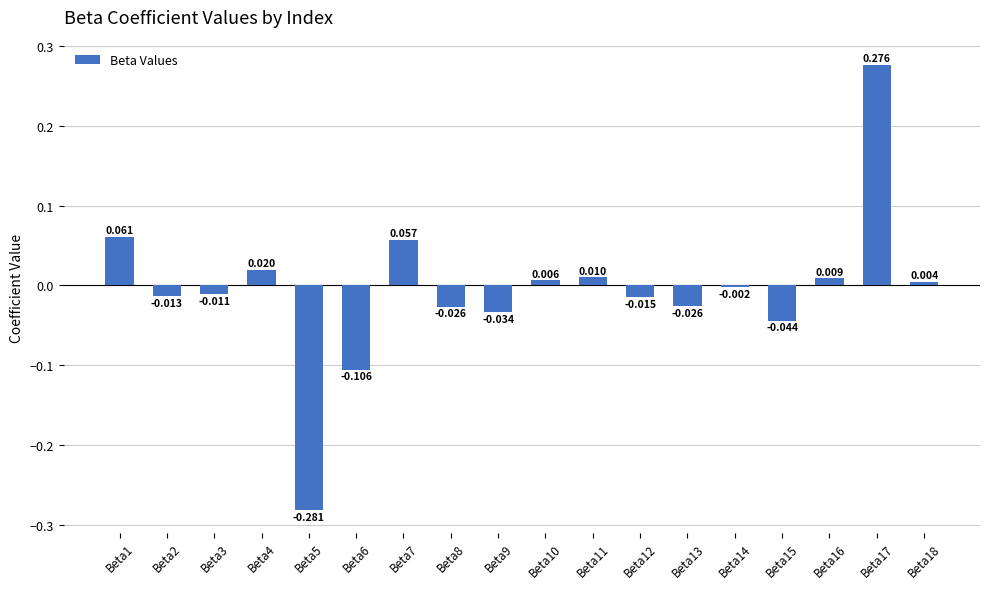

Reading right to left, what are all the values shown in this chart?

0.0	0.3	0.0	-0.0	-0.0	-0.0	-0.0	0.0	0.0	-0.0	-0.0	0.1	-0.1	-0.3	0.0	-0.0	-0.0	0.1